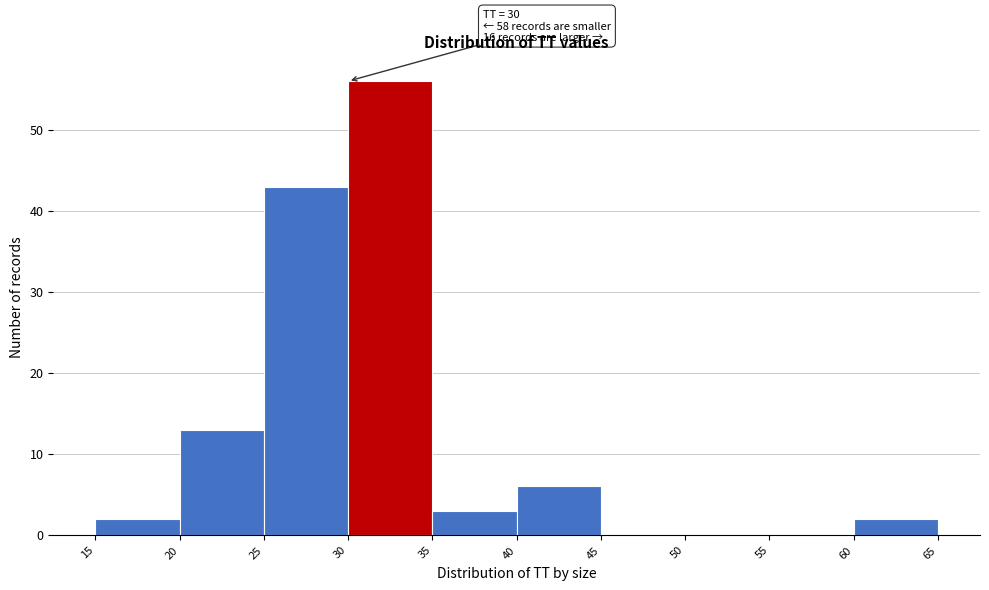

Which range on the x-axis has the tallest bar?

30 to 35